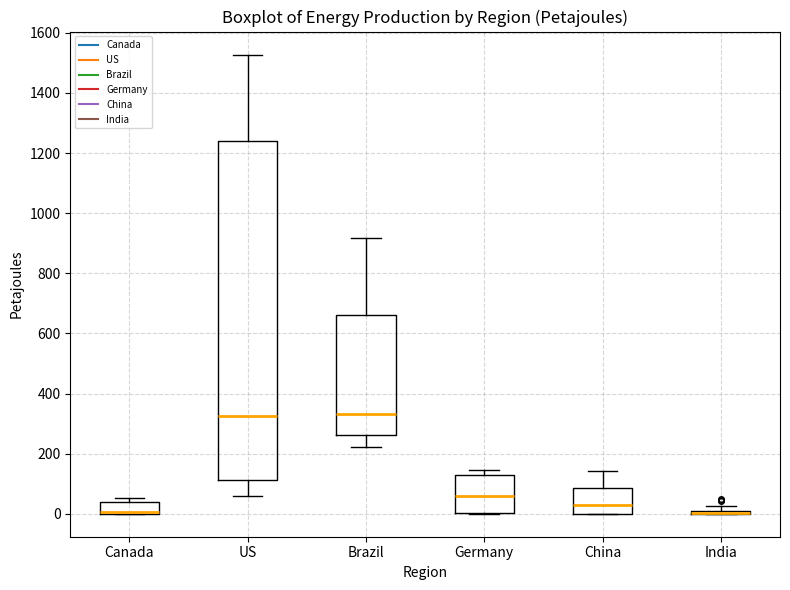

Where is the upper edge of the box for China on the y-axis? The values are not printed on the chart, so give them approximately, as read against the axis.

80